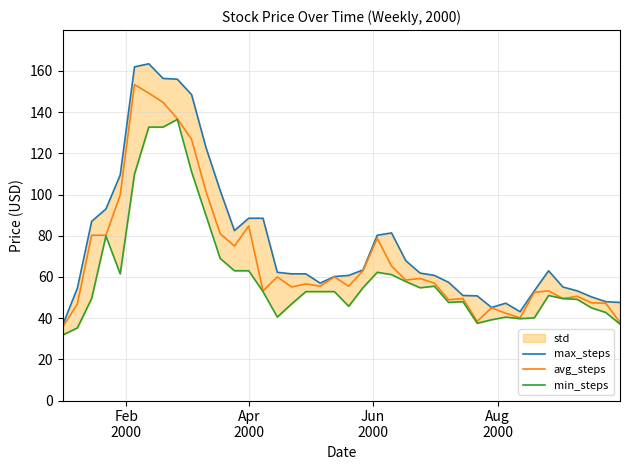

What is the maximum value for avg_steps?

153.4